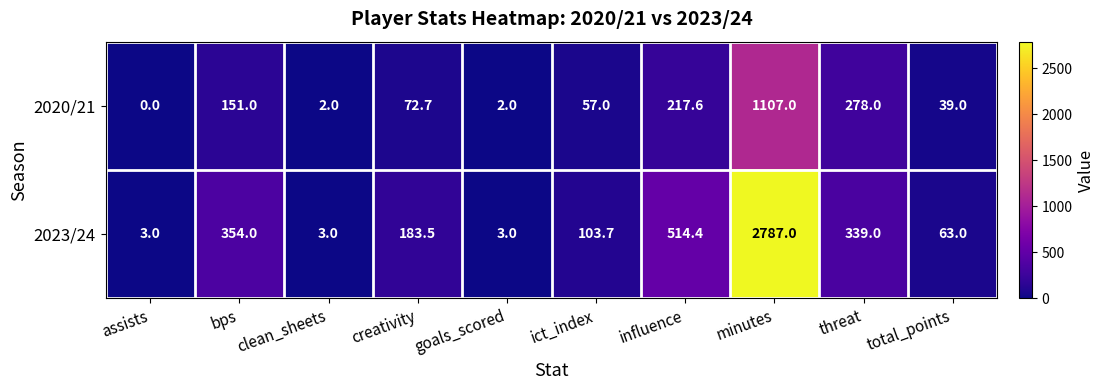

At which category does the chart reach its peak across all series?

minutes